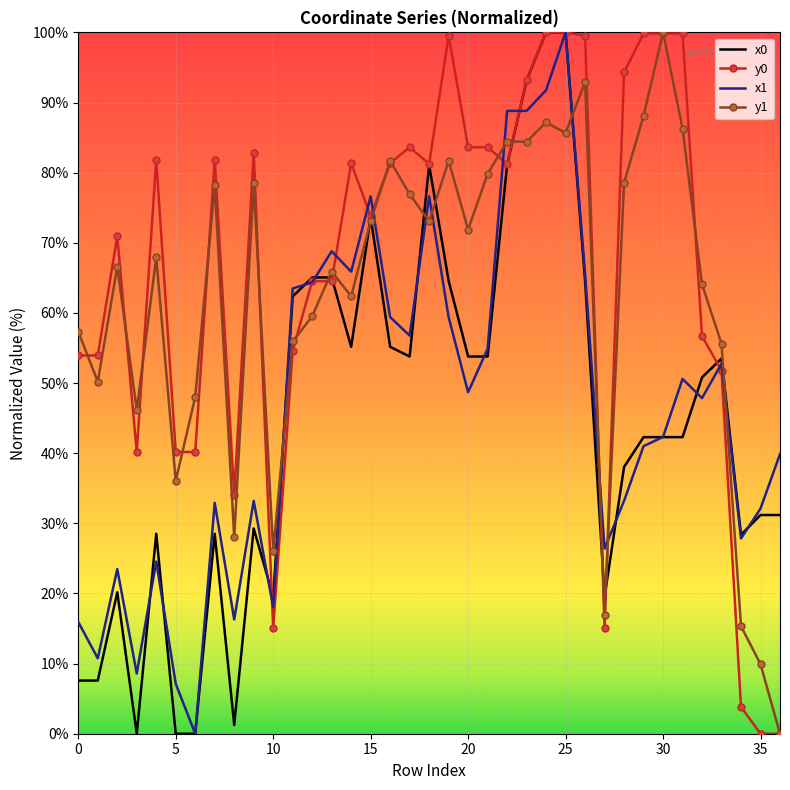

What is the greatest value displayed?

100.0